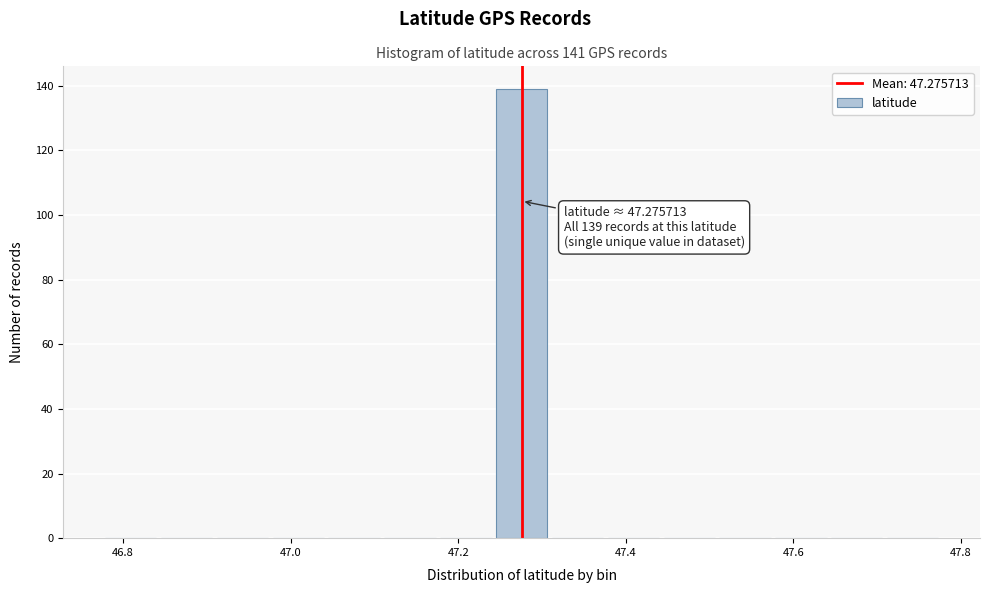

Read against the x-axis, roughly where is the centre of the tallest bar?

47.28